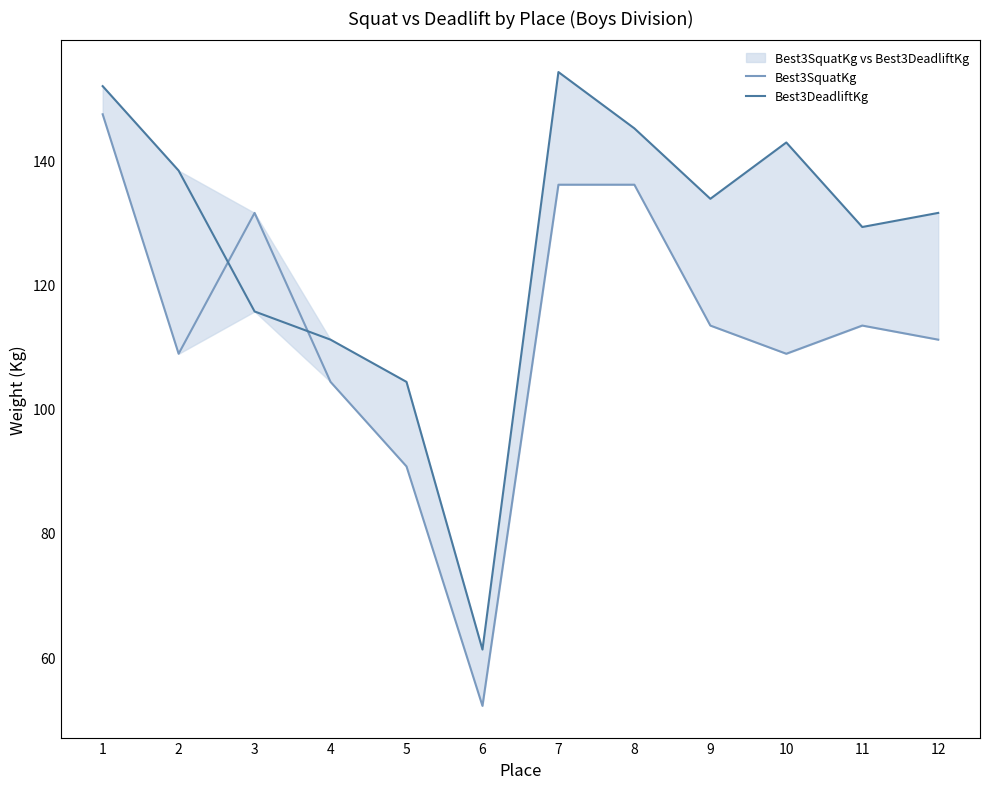

What value does the Best3SquatKg series have at 10?

108.9